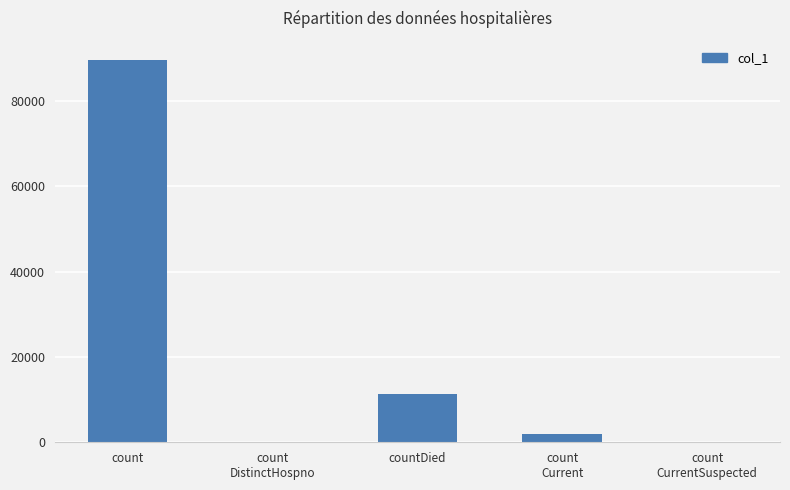

At which label does the data first exceed 1883?

count